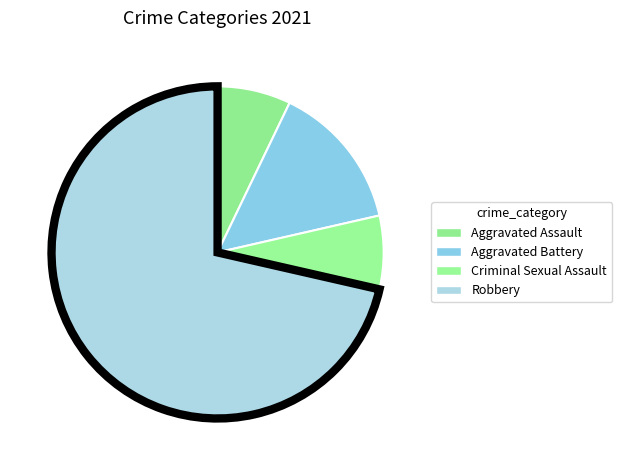

What percentage do Aggravated Battery and Criminal Sexual Assault together represent?

21.4%